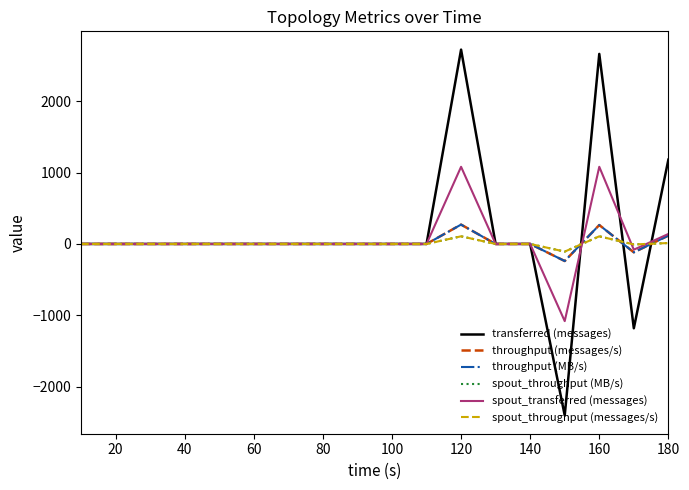

Is this an area chart (filled region under the line)?

No